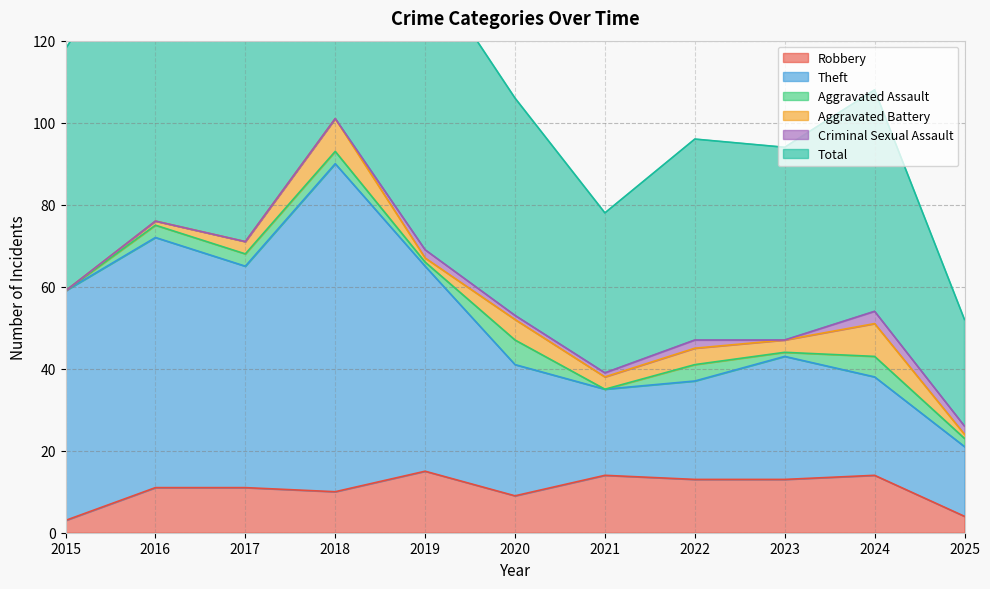

Is it true that Robbery equals 13 at 2022?

True